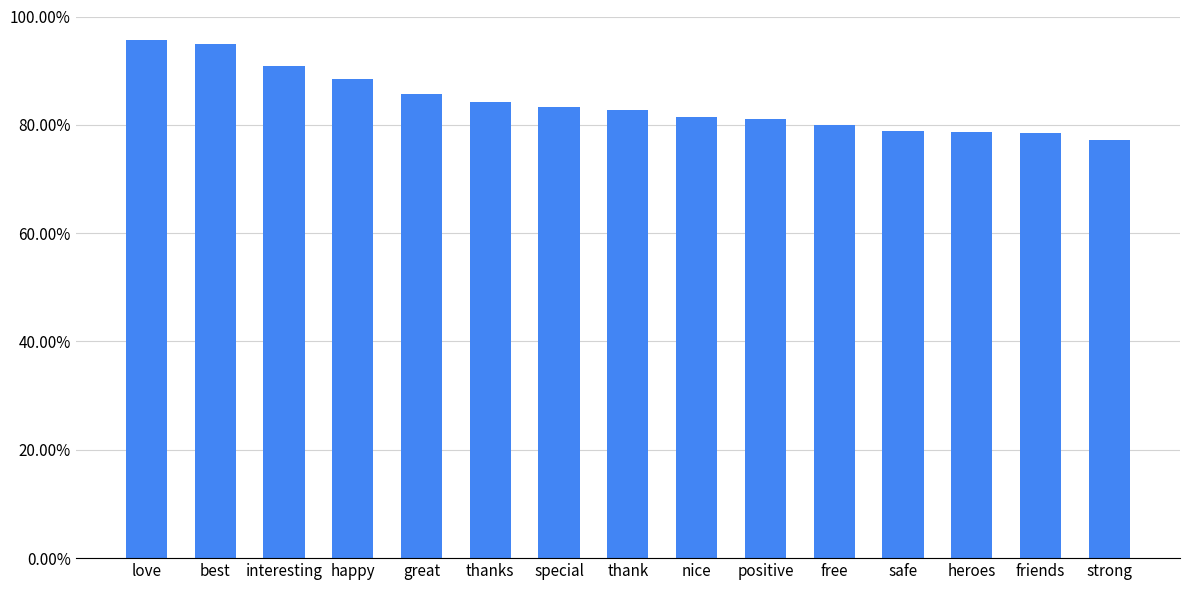

What position from the left is great?

5